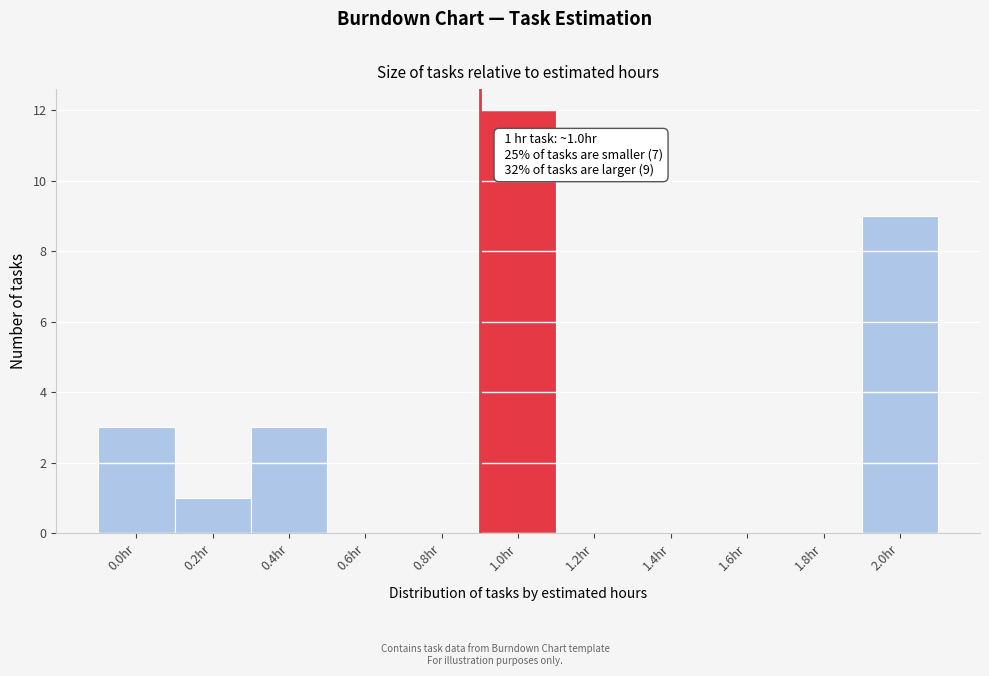

Reading left to right, what are all the values shown in this chart?

0.0hr=3	0.2hr=1	0.4hr=3	0.6hr=0	0.8hr=0	1.0hr=12	1.2hr=0	1.4hr=0	1.6hr=0	1.8hr=0	2.0hr=9